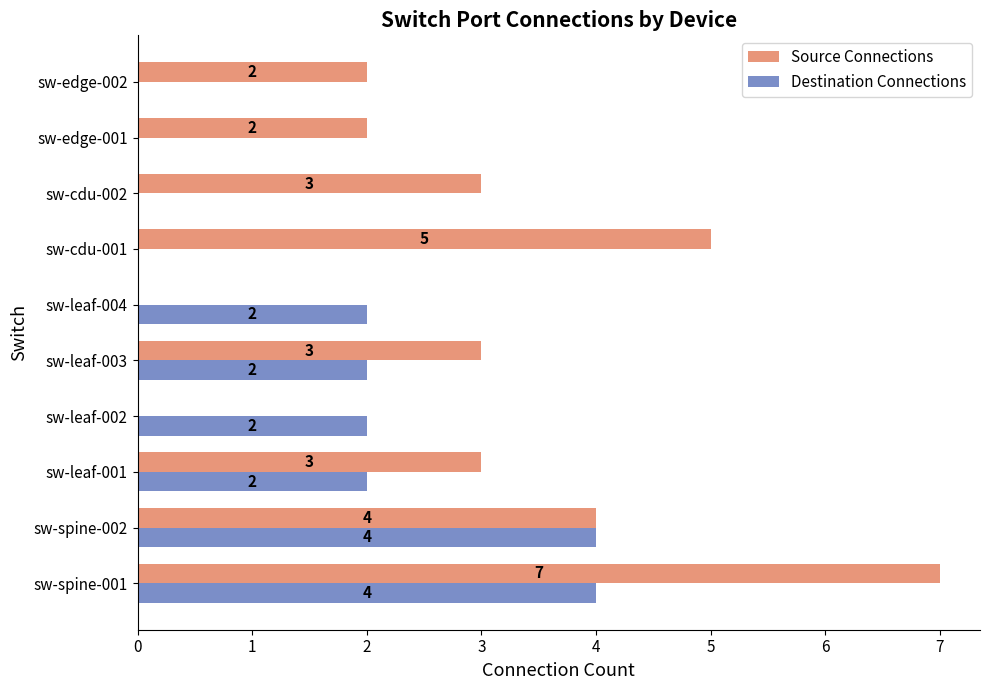

Which series has the largest total across all categories?

Source Connections